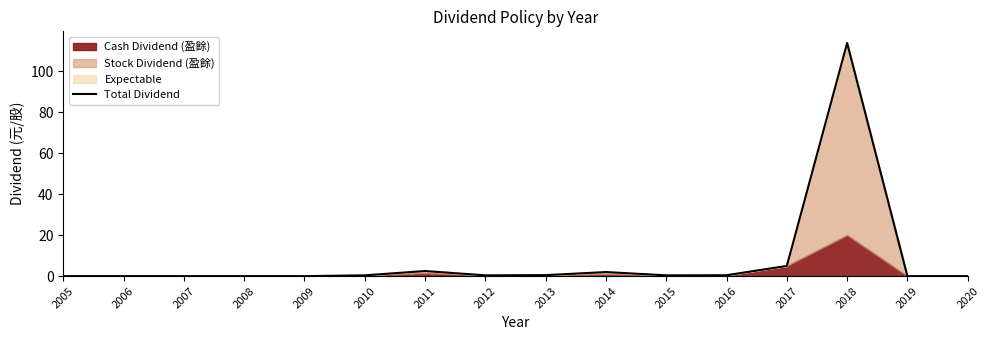

What is the value of the 14th point from the left?

113.8